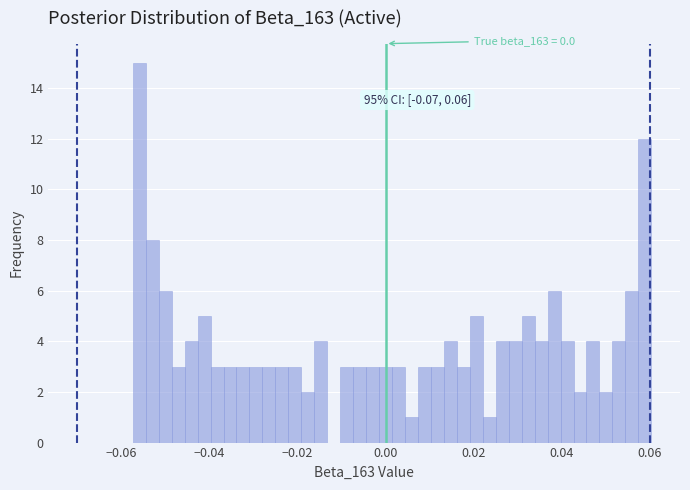

Around what value on the x-axis is the tallest bar? Give the approximate position of its centre, as read against the axis.

-0.056